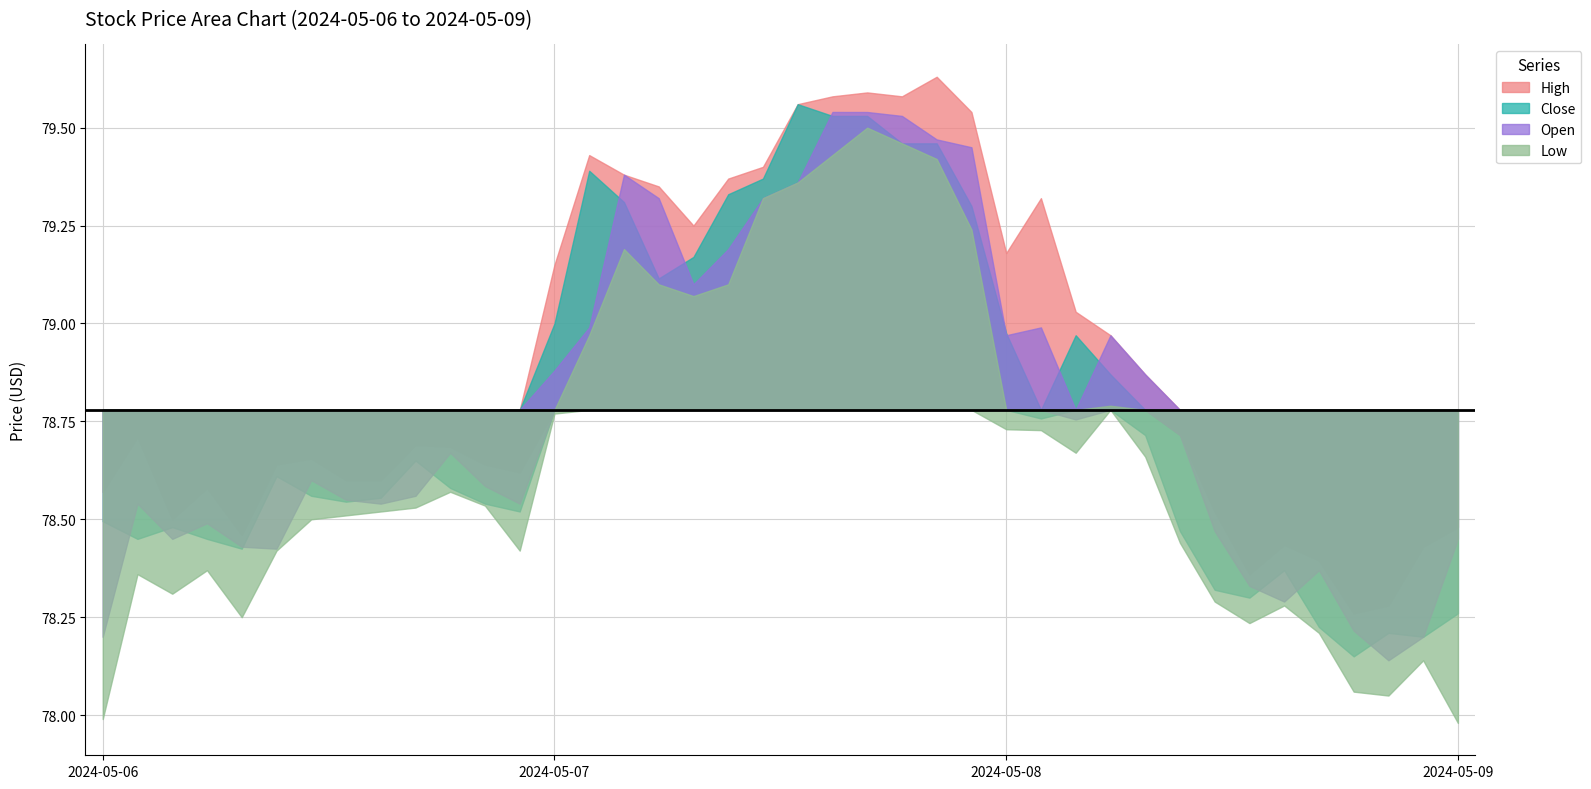

True or false: High and Close intersect in this chart.

False